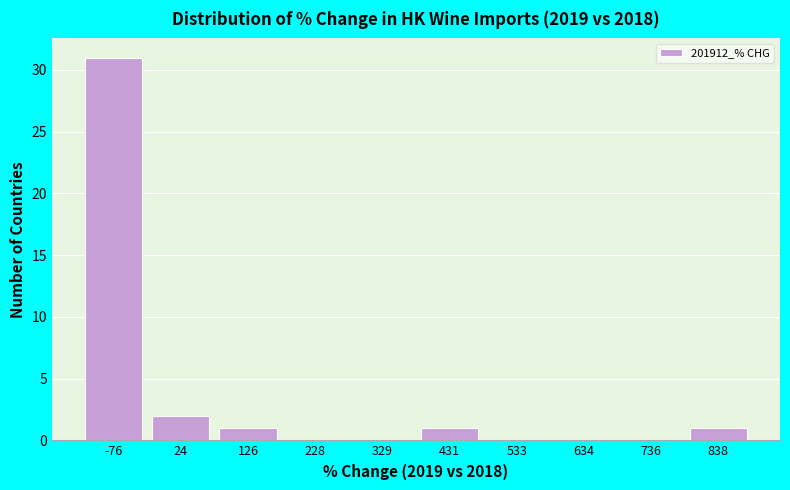

Reading left to right, extract all data points from this chart.

-76=31	24=2	126=1	228=0	329=0	431=1	533=0	634=0	736=0	838=1